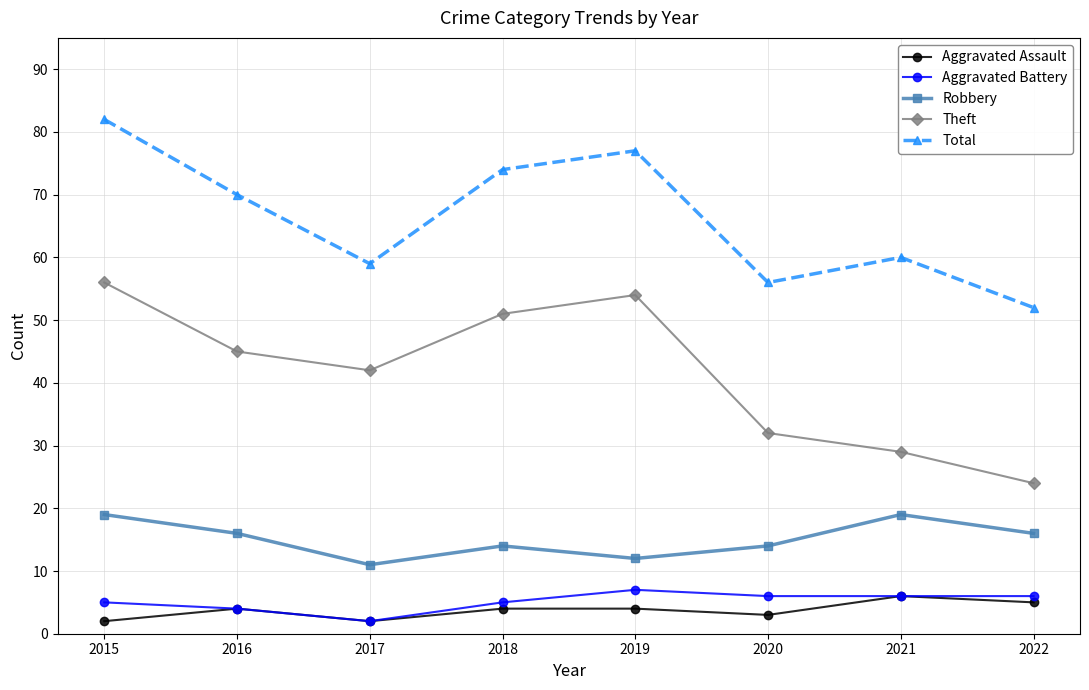

True or false: Total and Aggravated Assault cross at least once.

False